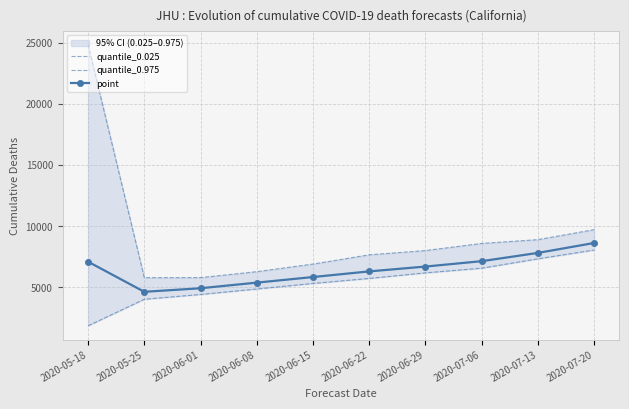

Which series has the largest range (max minus min)?

quantile_0.975